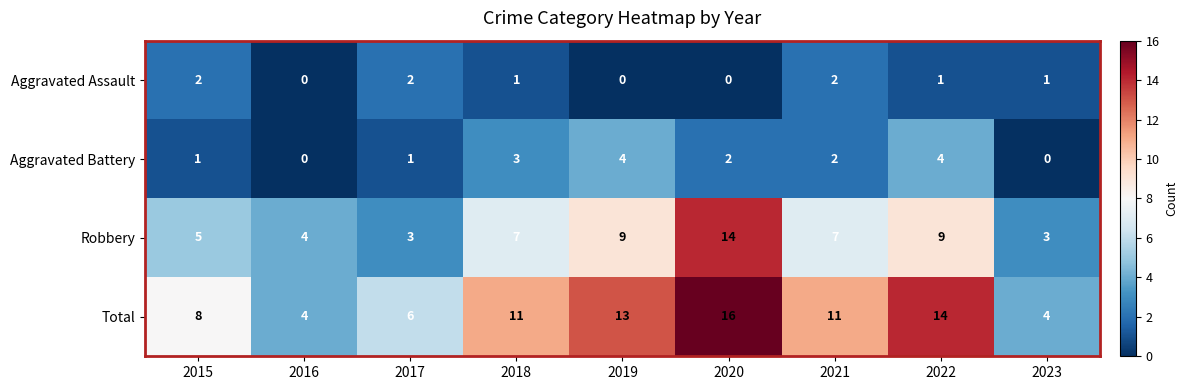

The value of Aggravated Battery at 2023 is 0. True or false?

True